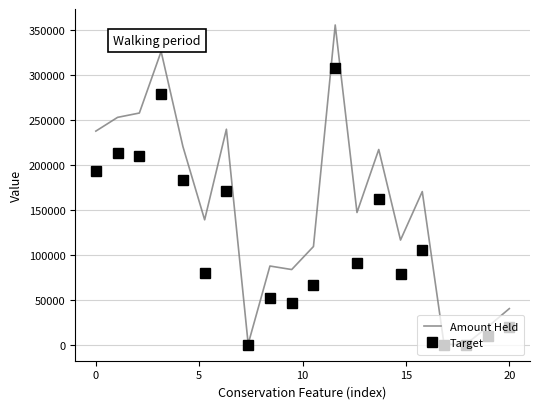

Which series has the largest total across all categories?

Amount Held